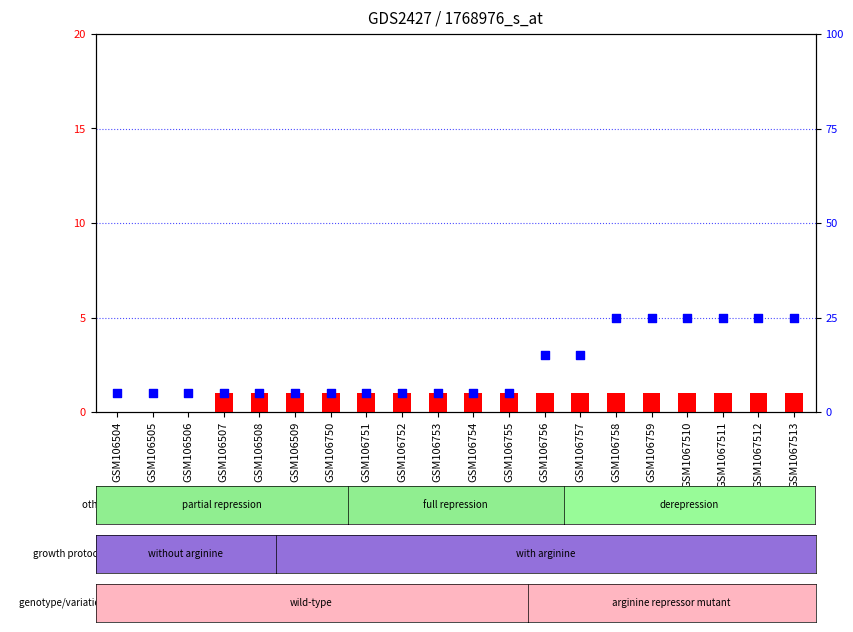

What is the total value across all series at GSM106756?

16